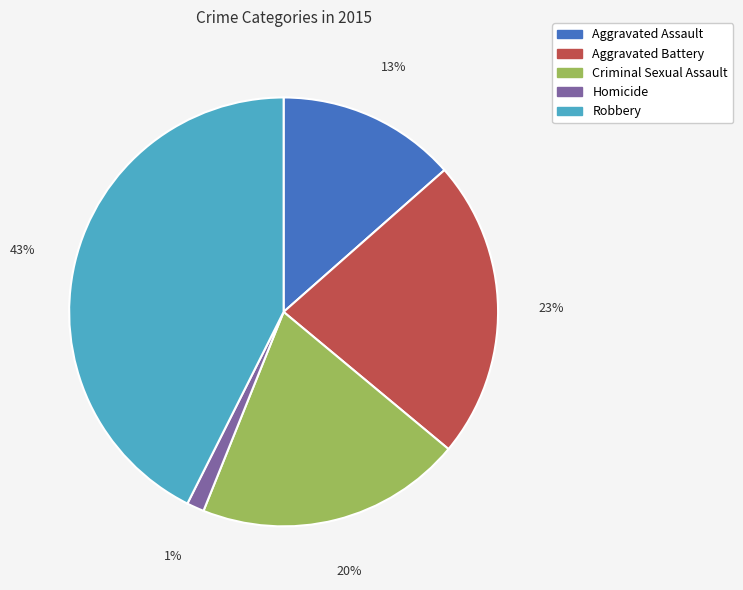

How many segments does this pie chart have?

5